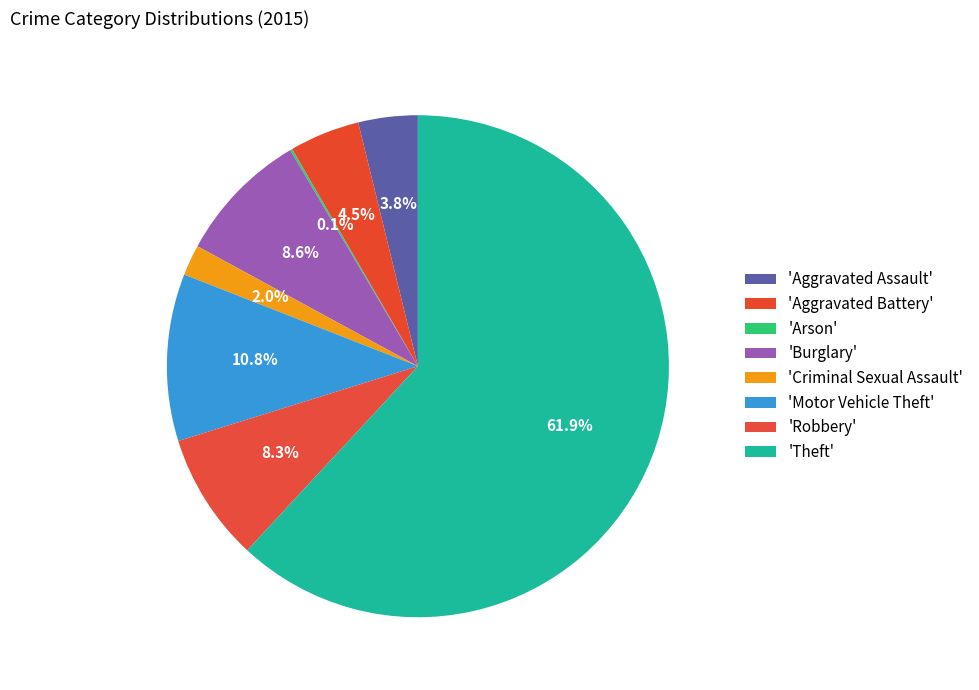

What is the majority slice?

Theft